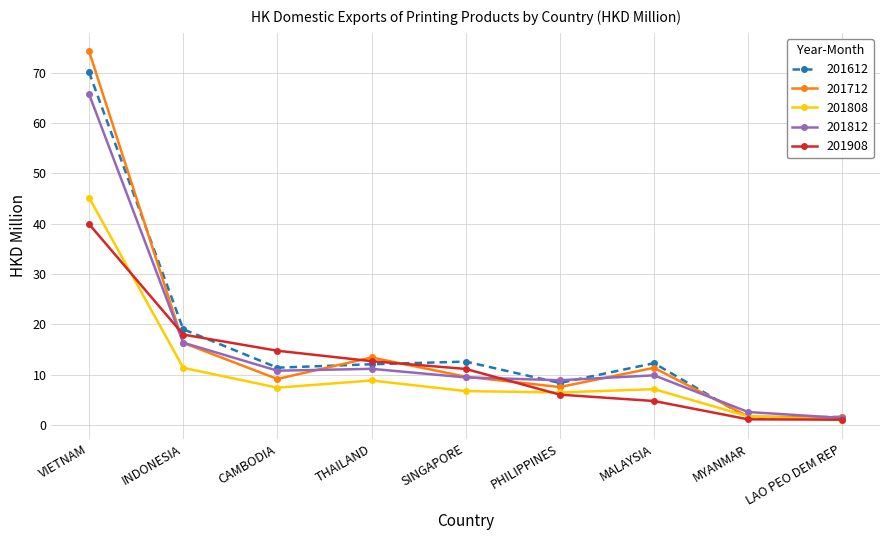

How many series are shown in this chart?

5